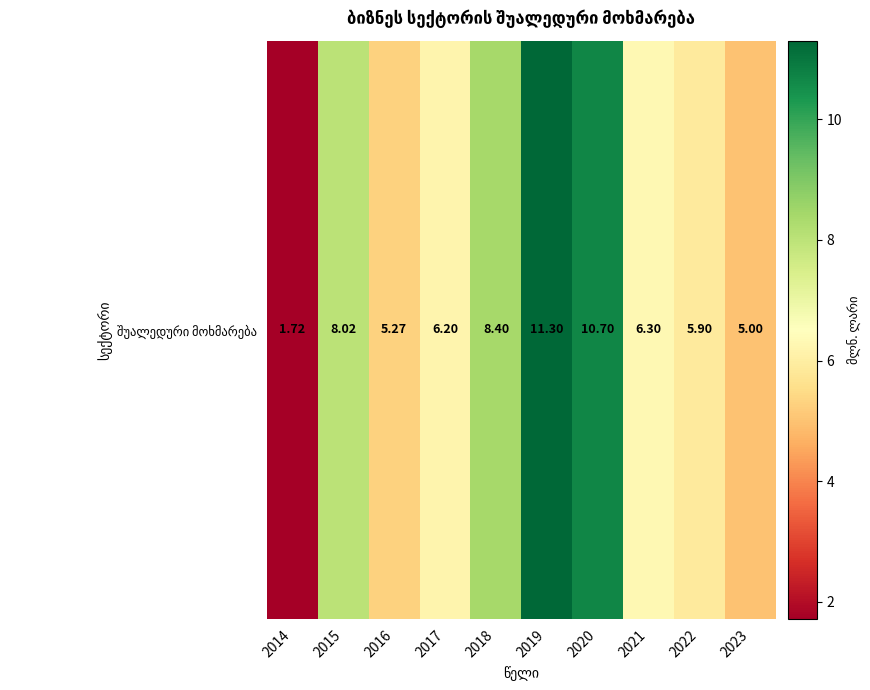

What is the difference between the second highest and minimum values?

9.0